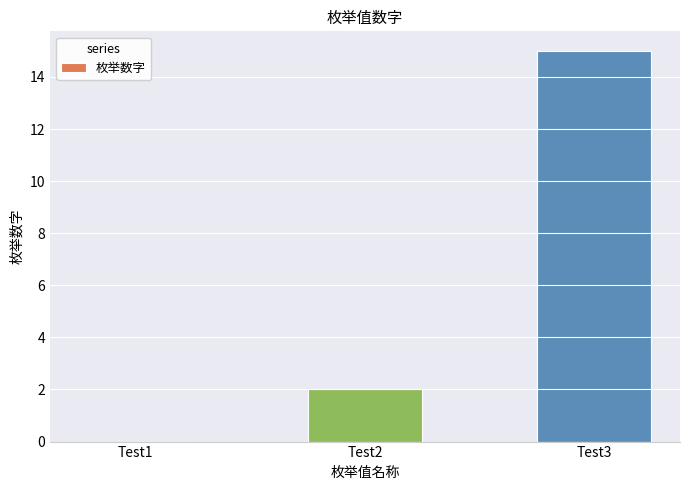

Count the number of data series in this chart.

1